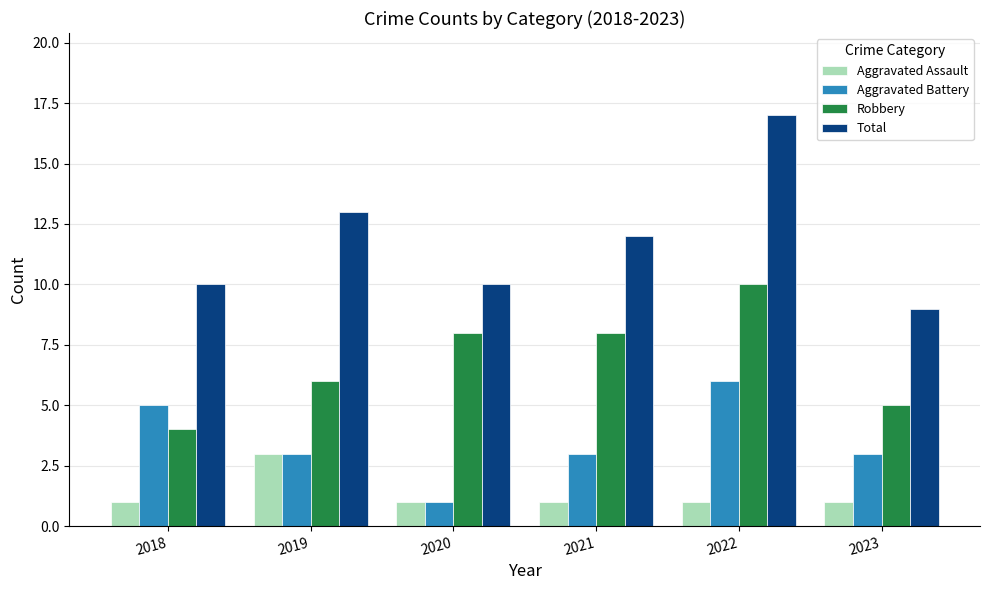

At how many categories does at least one series exceed 7?

6